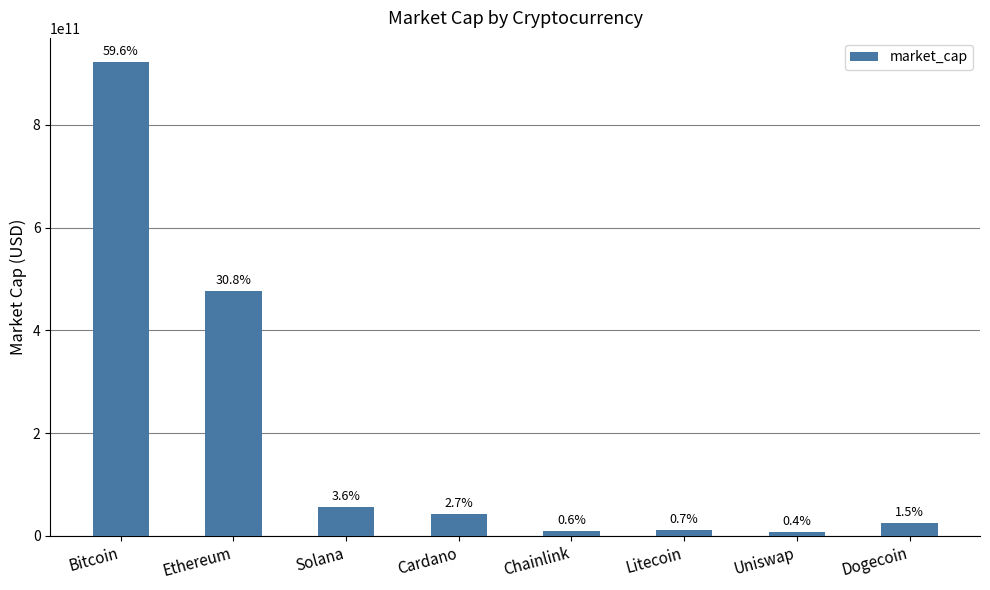

What is the label of the 2nd bar from the right?

Uniswap